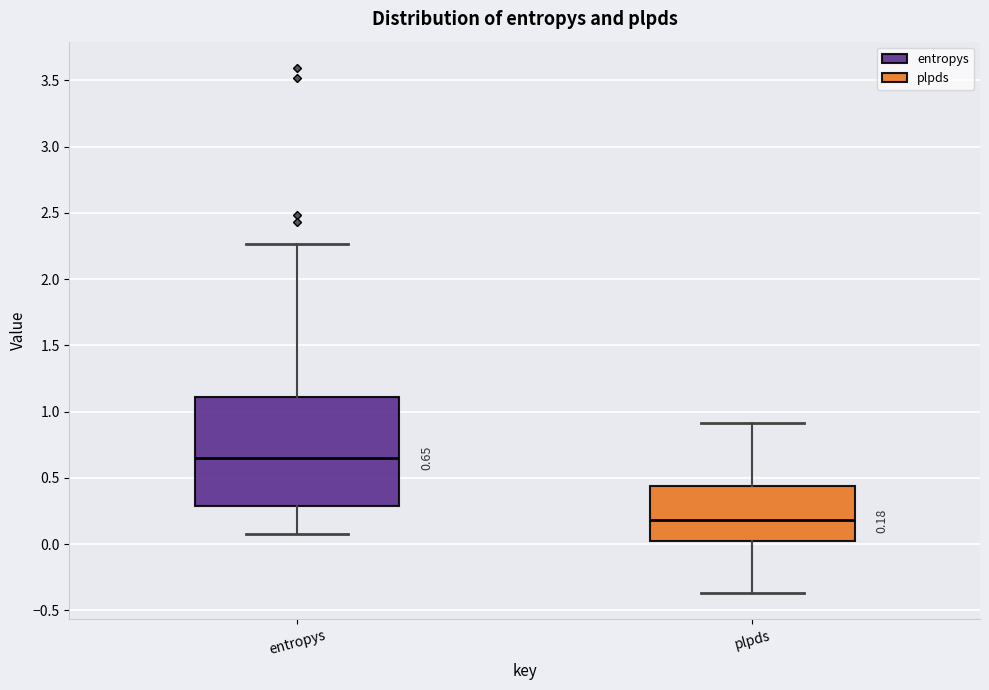

Which box has the lowest median line?

plpds